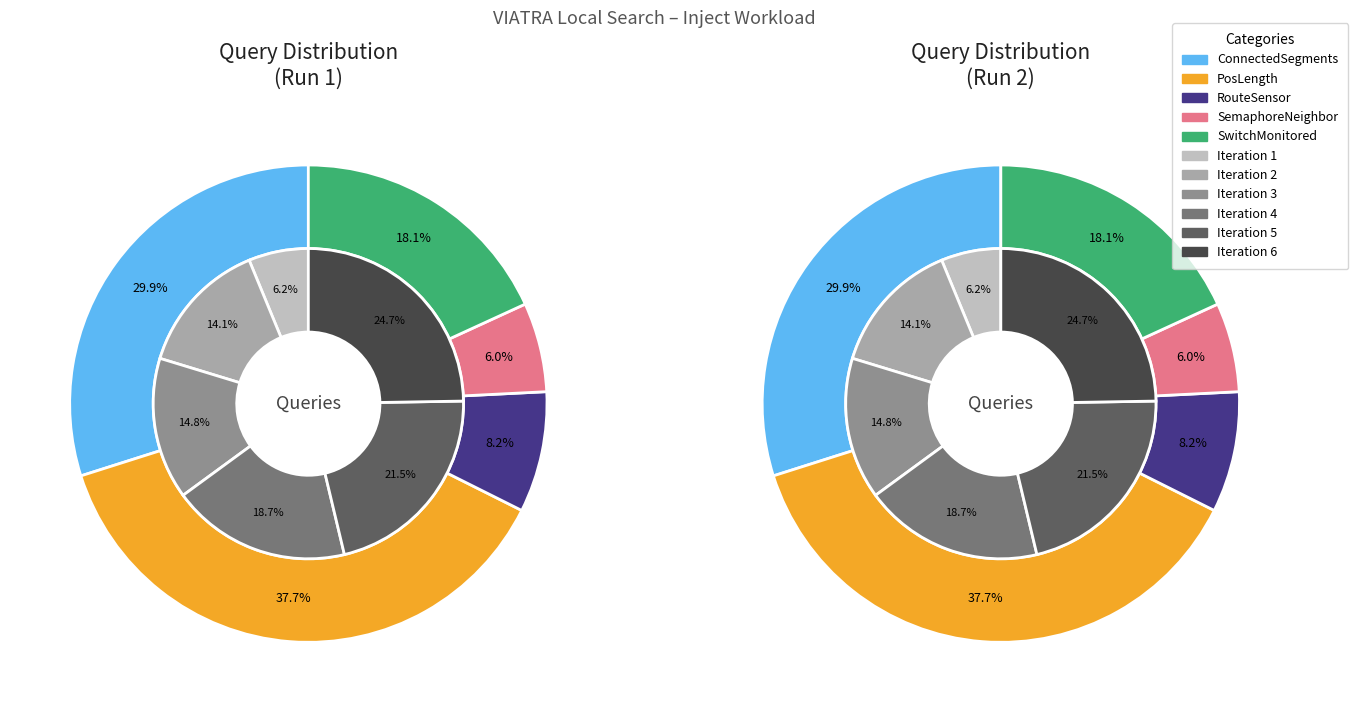

Which has a higher value, Iteration 4 or Iteration 3?

Iteration 4